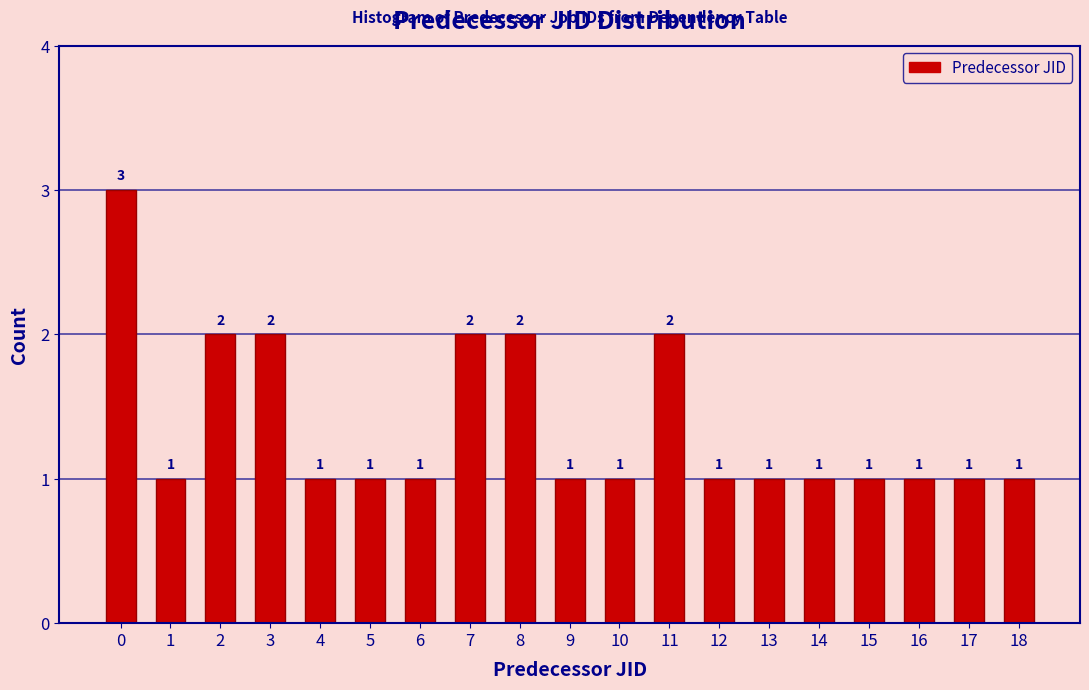

Reading right to left, what are all the values shown in this chart?

18=1	17=1	16=1	15=1	14=1	13=1	12=1	11=2	10=1	9=1	8=2	7=2	6=1	5=1	4=1	3=2	2=2	1=1	0=3